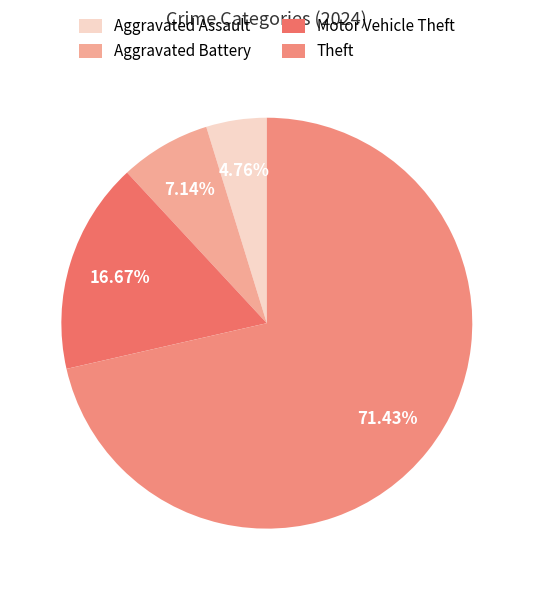

Do Aggravated Battery and Aggravated Assault together represent more than half of the pie?

No